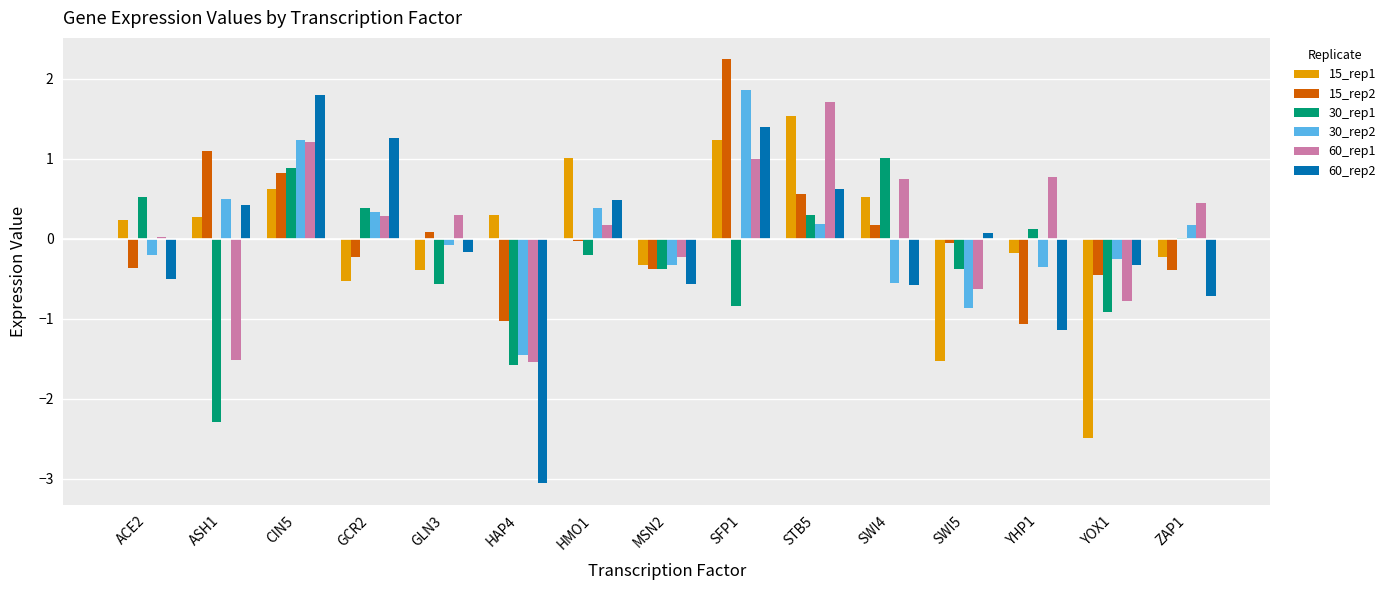

How many groups of bars are there?

15